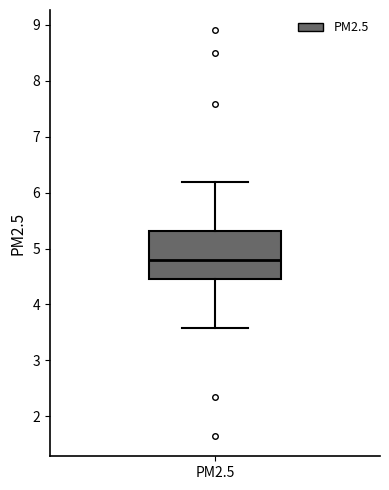

Transcribe this box plot: give where the median line is, the range the box spans, and where the two whiskers end, as read against the y-axis. The values are not printed on the chart, so give them approximately, as read against the axis.

median 4.8, box 4.5 to 5.3, whiskers 3.6 to 6.2